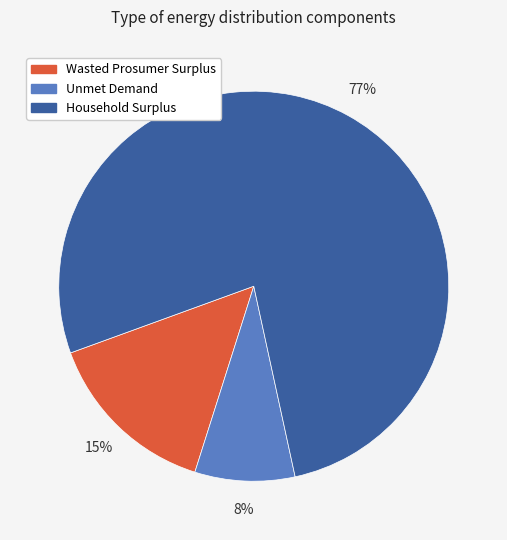

Is it true that Wasted Prosumer Surplus is 15% of the pie?

True